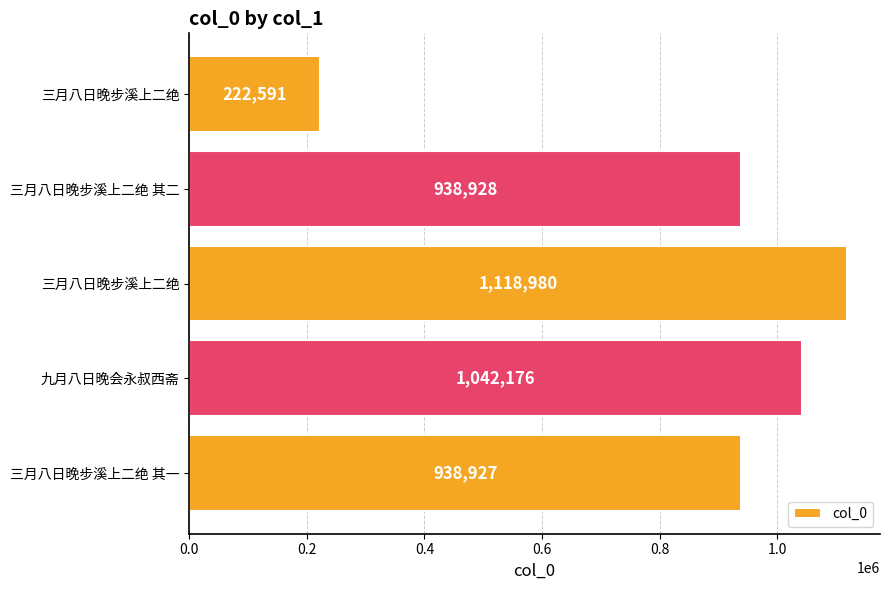

Does the chart contain any negative values?

No